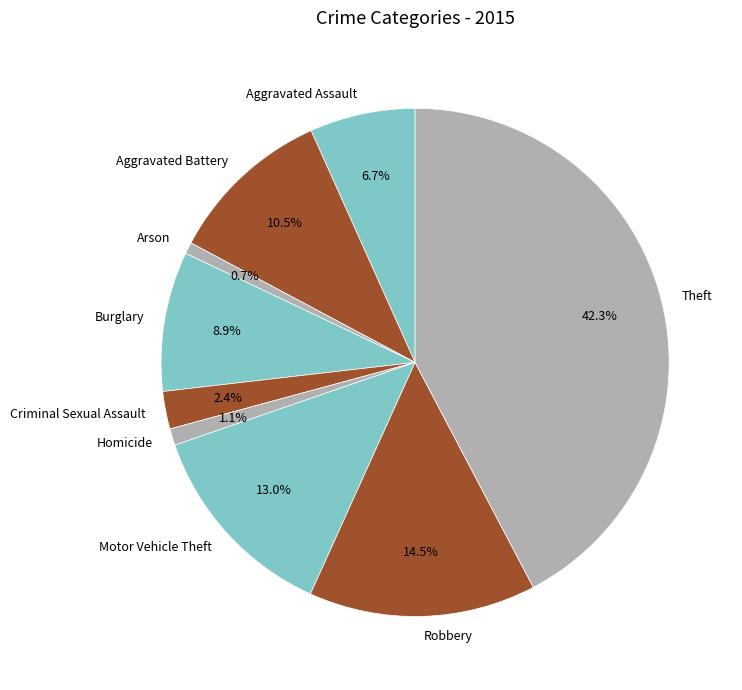

Between Homicide and Aggravated Battery, which is larger?

Aggravated Battery